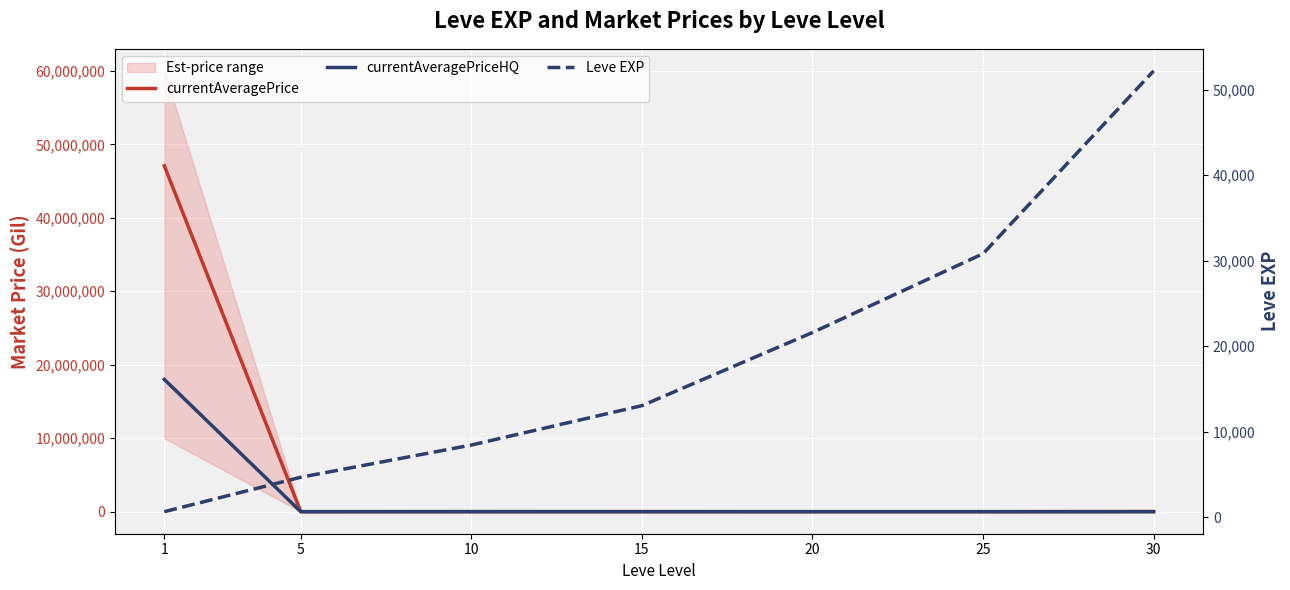

How many lines are shown in the chart?

3